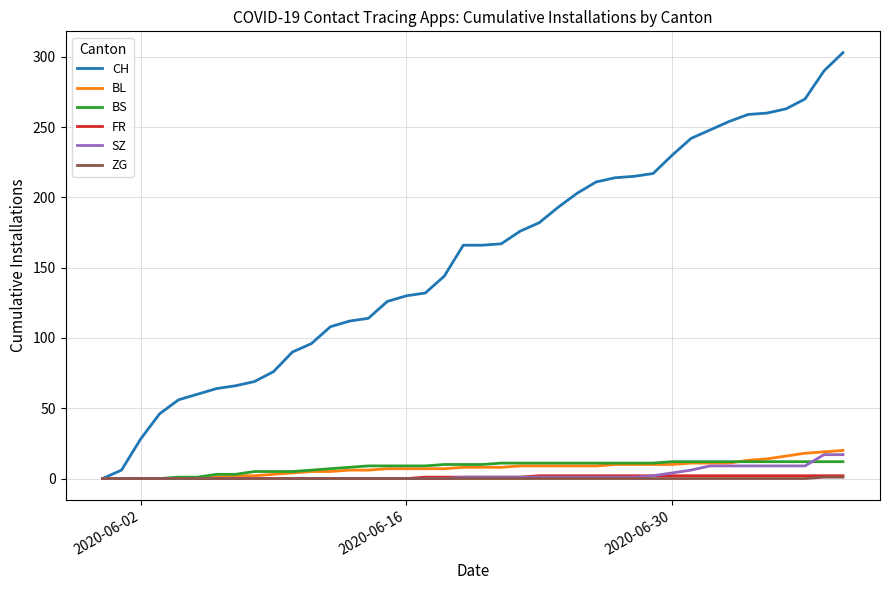

What are all the series names shown in the legend?

CH, BL, BS, FR, SZ, ZG